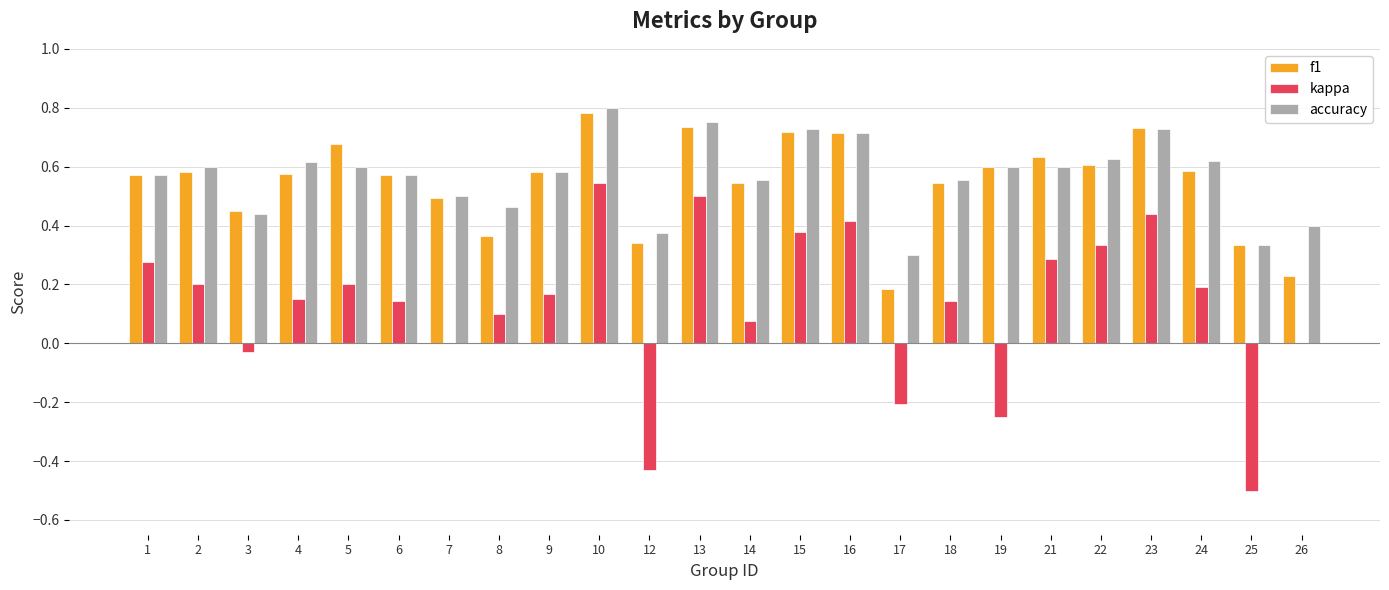

At which label does f1 reach its peak?

10